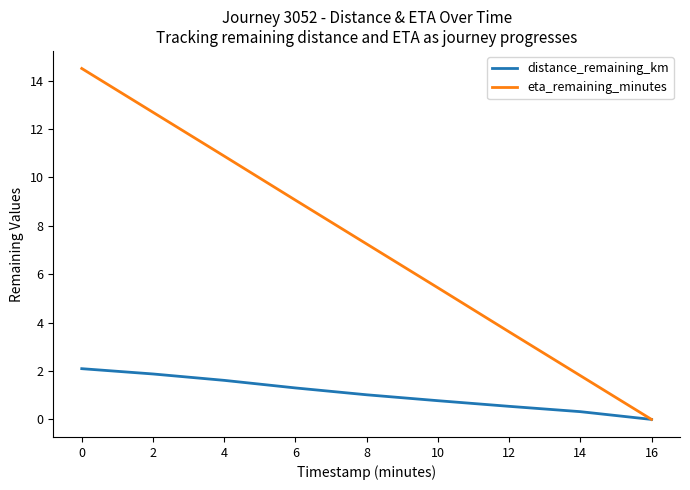

List the series in order of their overall mean, lowest first.

distance_remaining_km, eta_remaining_minutes